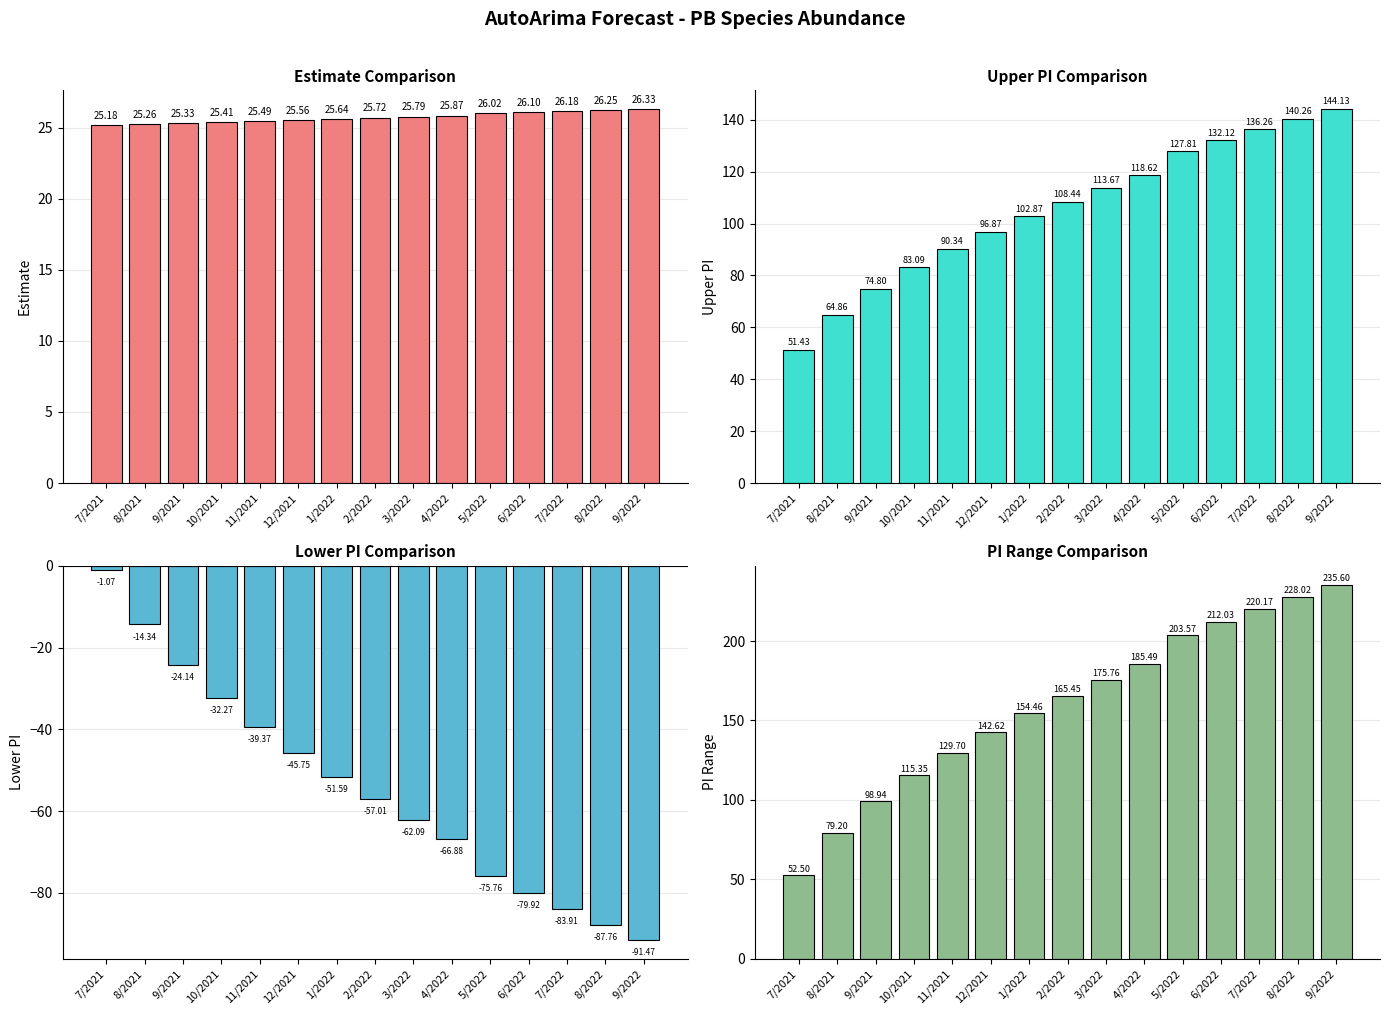

Is the value of estimate at 7/2021 greater than the value of pi_range at 12/2021?

No